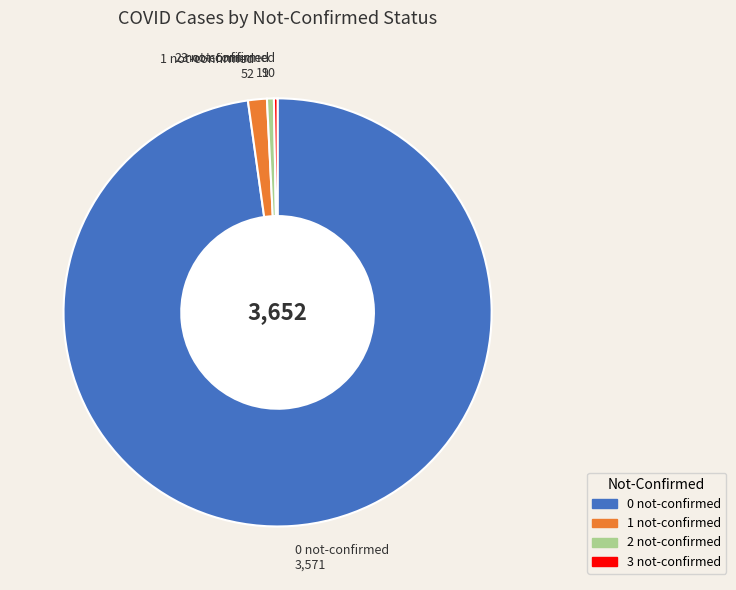

Which has a higher value, 2 not-confirmed or 0 not-confirmed?

0 not-confirmed